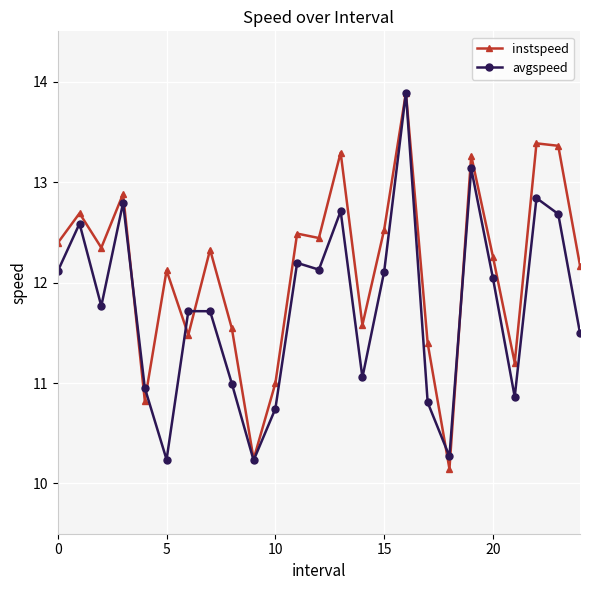

Rank the series by their average value, from highest to lowest.

instspeed, avgspeed